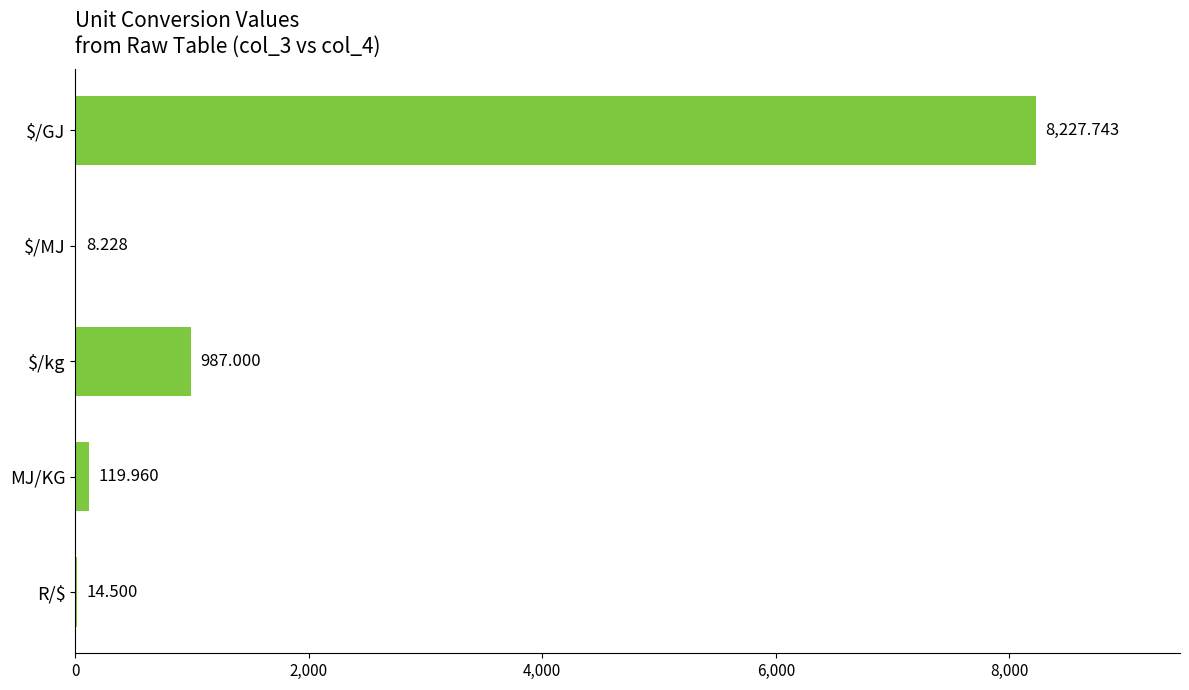

Which has a higher value, MJ/KG or R/$?

MJ/KG